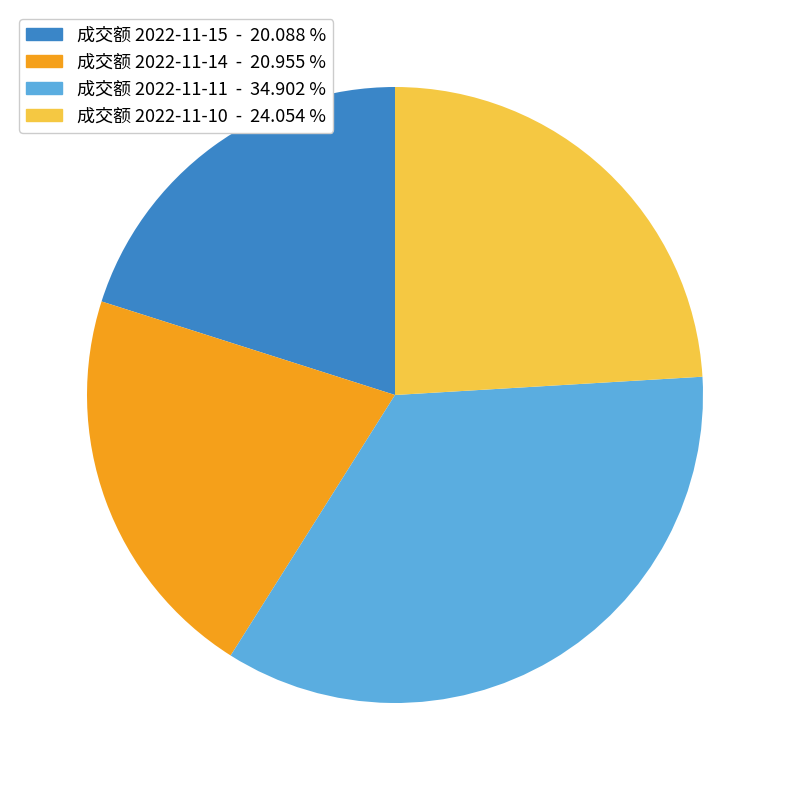

Does any single category account for the majority?

No